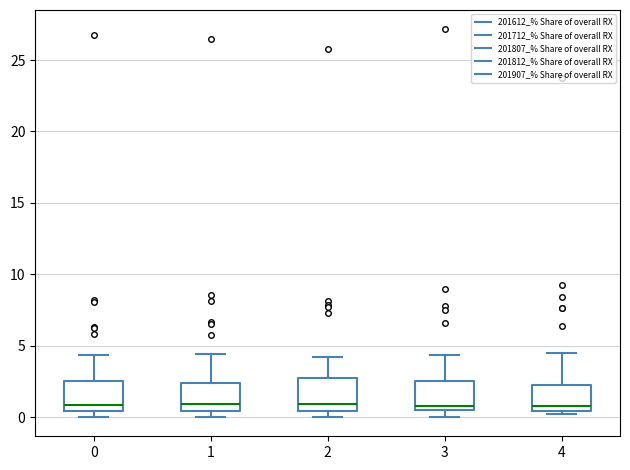

Where is the upper edge of the box at x = 2 on the y-axis? The values are not printed on the chart, so give them approximately, as read against the axis.

2.5